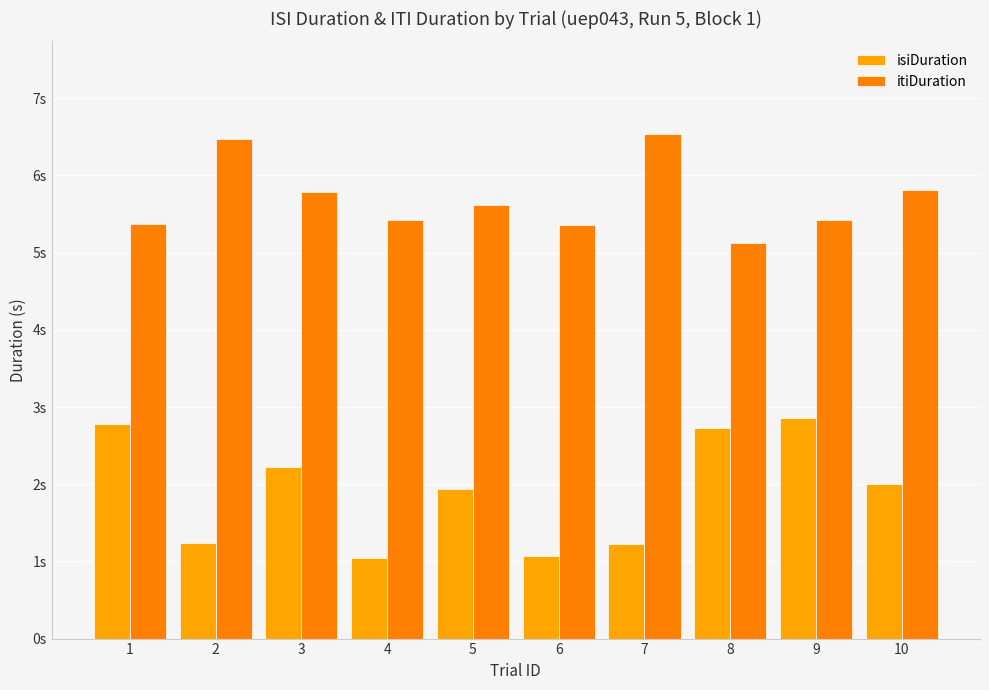

Rank the categories by isiDuration value from highest to lowest.

9, 1, 8, 3, 10, 5, 2, 7, 6, 4